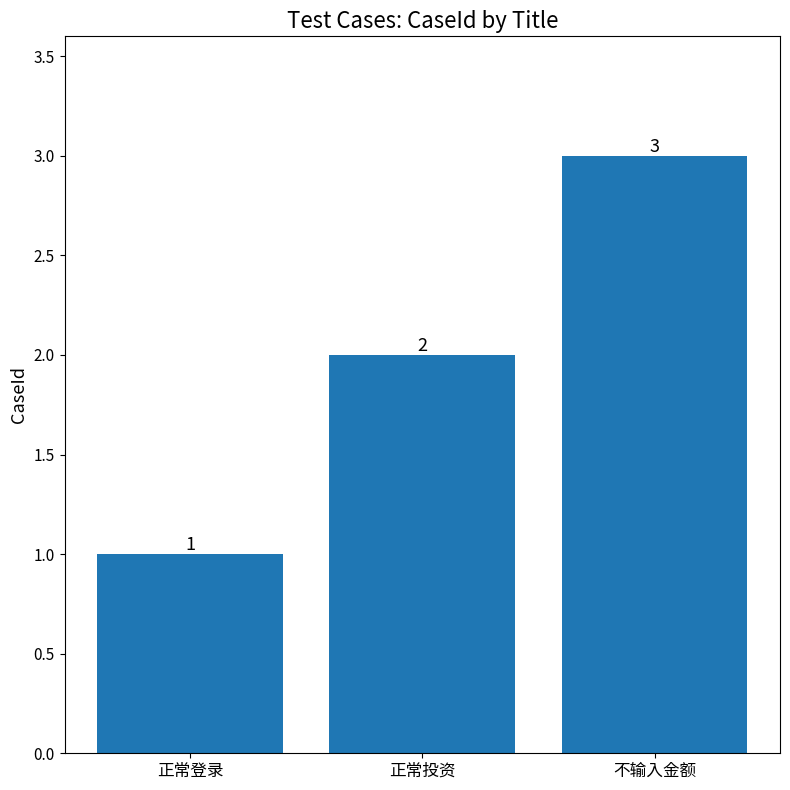

What position from the right is 正常投资?

2